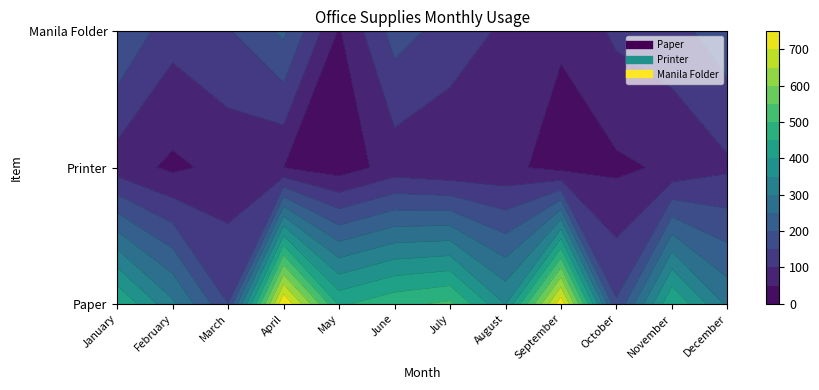

Reading left to right, list all the values displayed in this chart.

Paper: January=450	February=310	March=150	April=750	May=440	June=485	July=510	August=347	September=736	October=155	November=450	December=288
Printer: January=75	February=40	March=65	April=50	May=24	June=71	July=57	August=61	September=34	October=41	November=58	December=91
Manila Folder: January=200	February=118	March=145	April=210	May=45	June=170	July=130	August=90	September=55	October=110	November=130	December=180